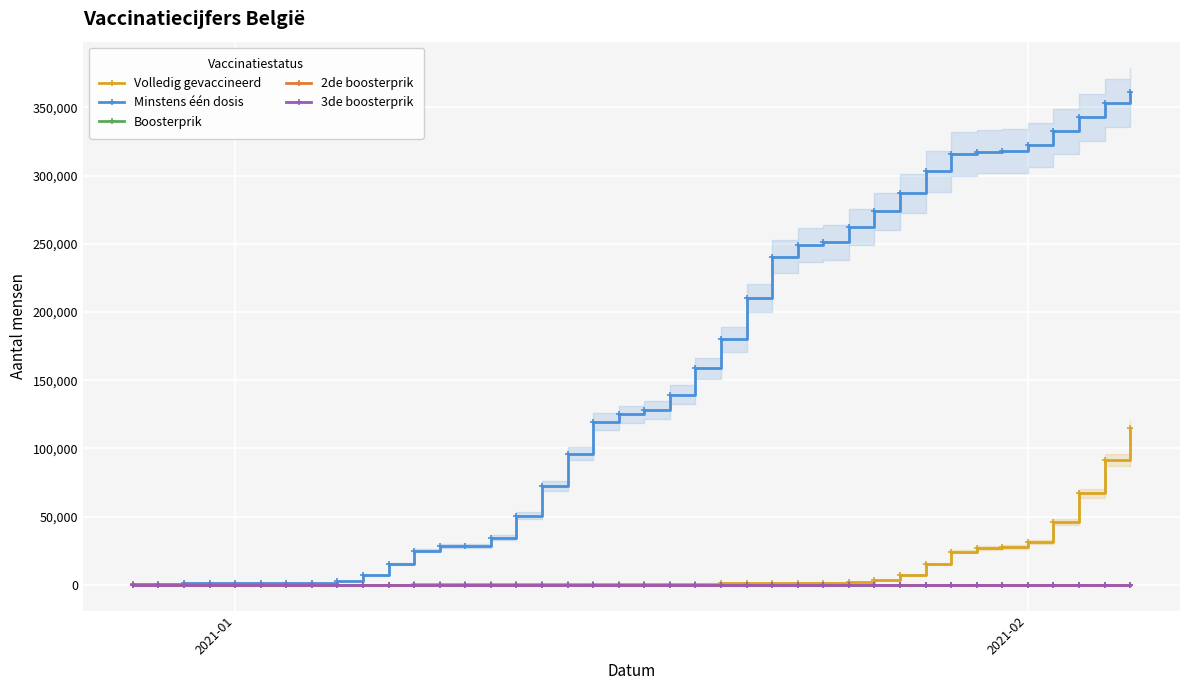

True or false: Volledig gevaccineerd and 3de boosterprik cross at least once.

False